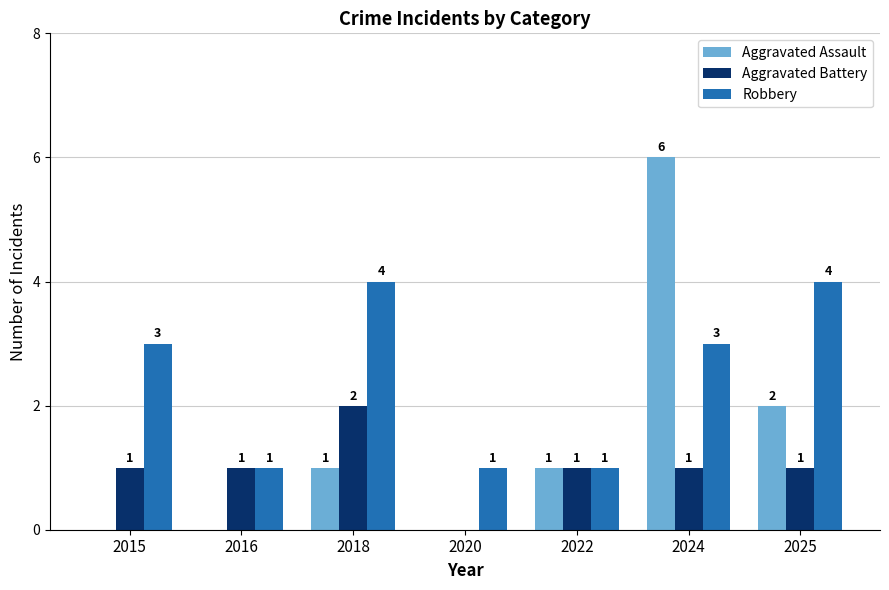

Where is Aggravated Assault nearest to the value 3?

2025